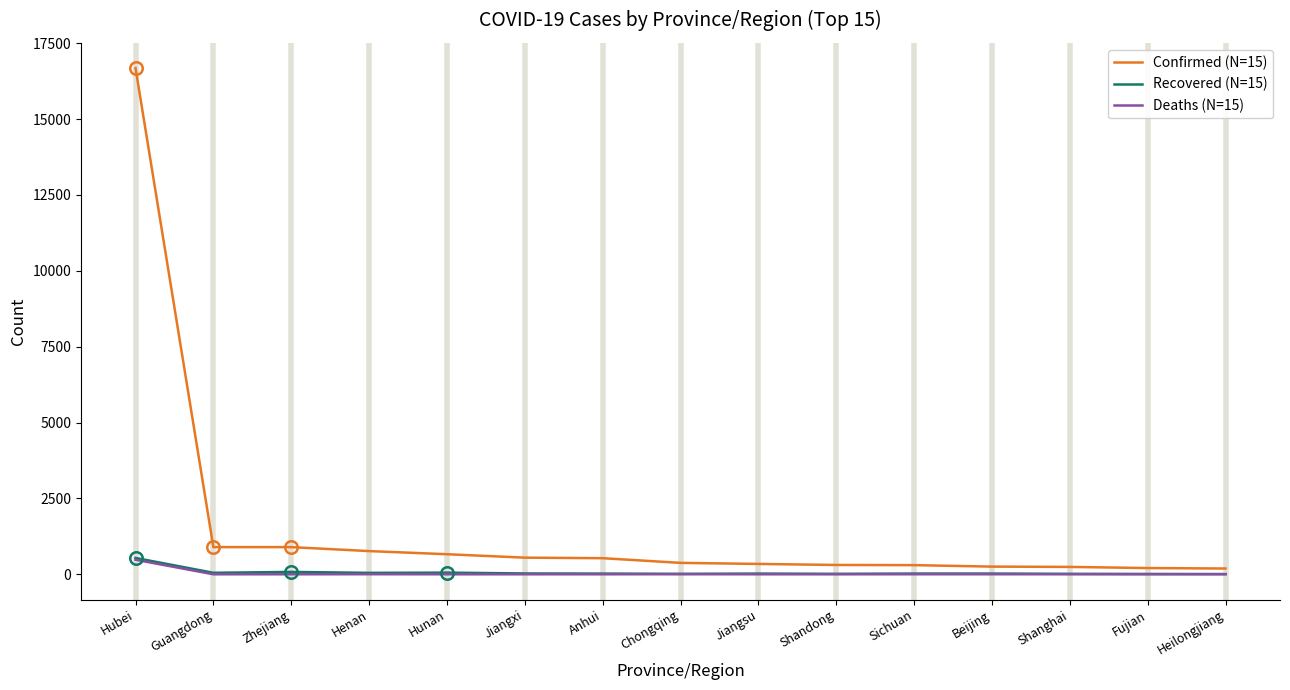

What is the greatest value displayed?

16678